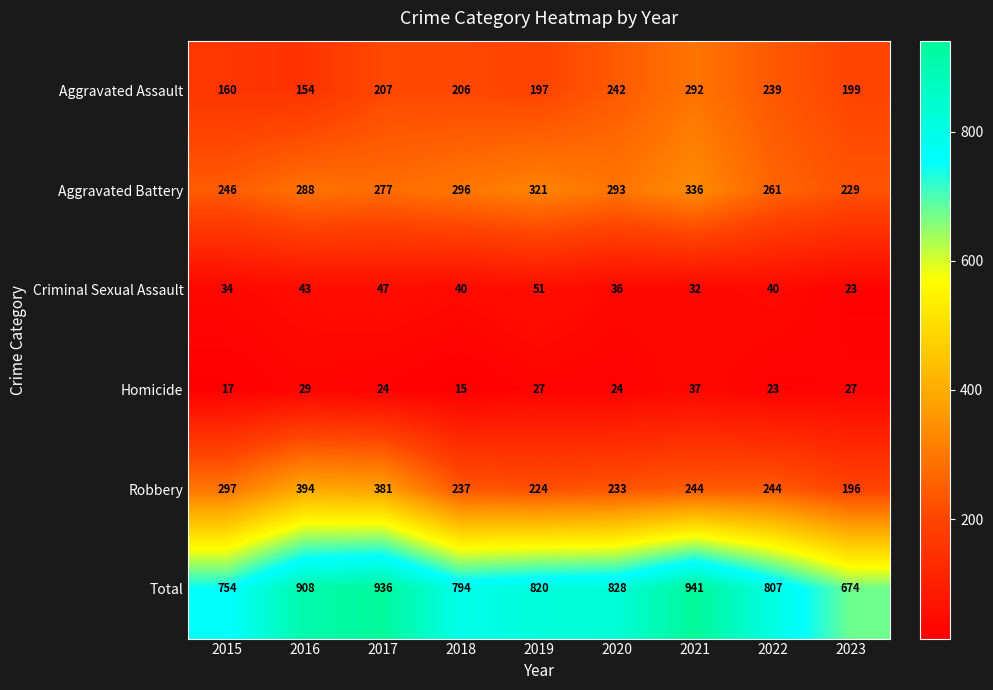

At which category is the sum across all series the highest?

2021